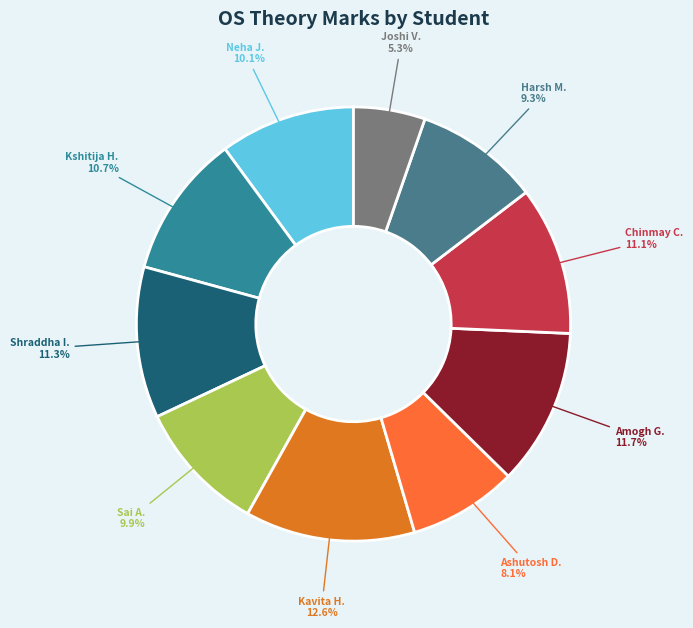

What percentage do Kshitija H. and Ashutosh D. together represent?

18.8%